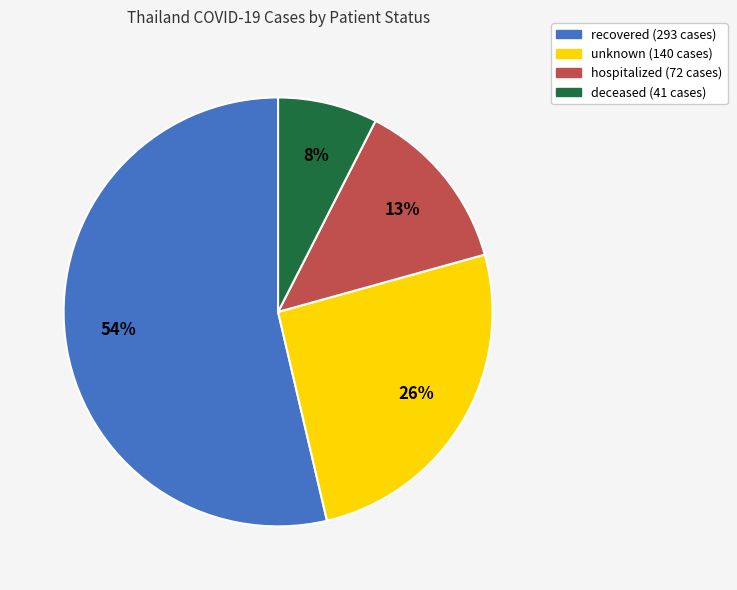

How many segments does this pie chart have?

4